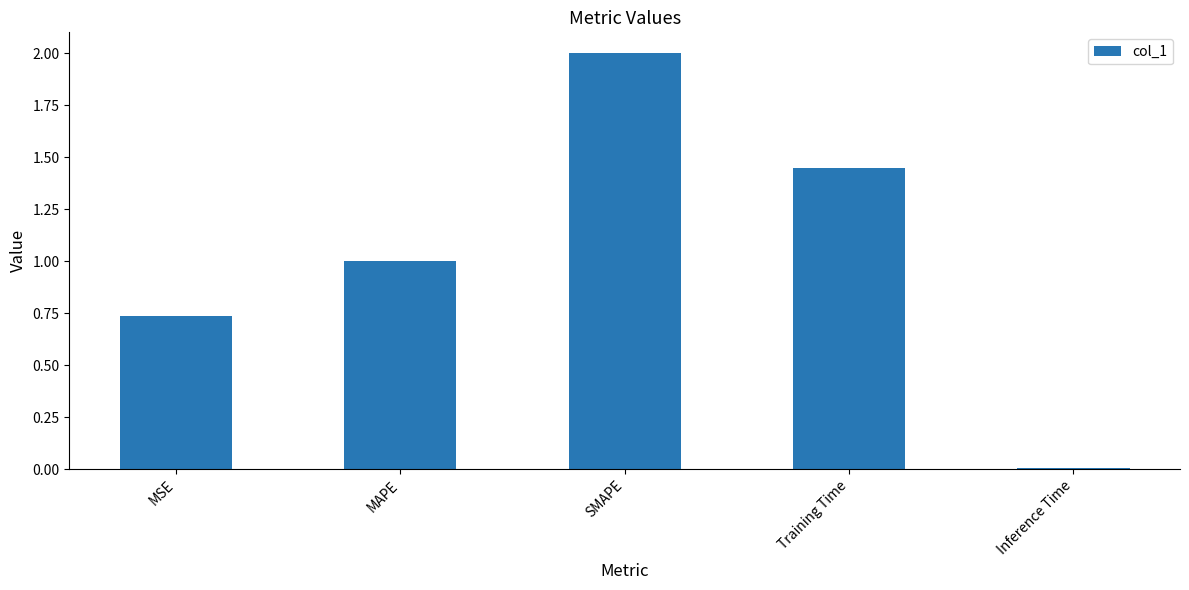

At which label is the value closest to 1?

MAPE